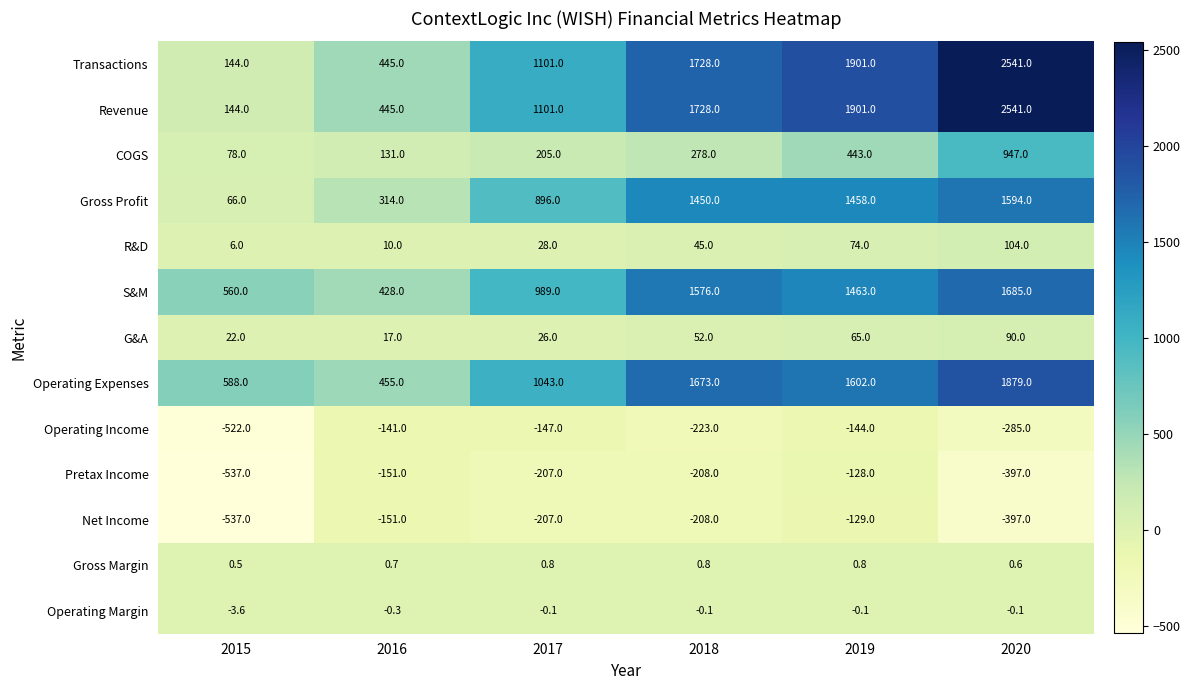

At which label is Net Income closest to -333?

2020